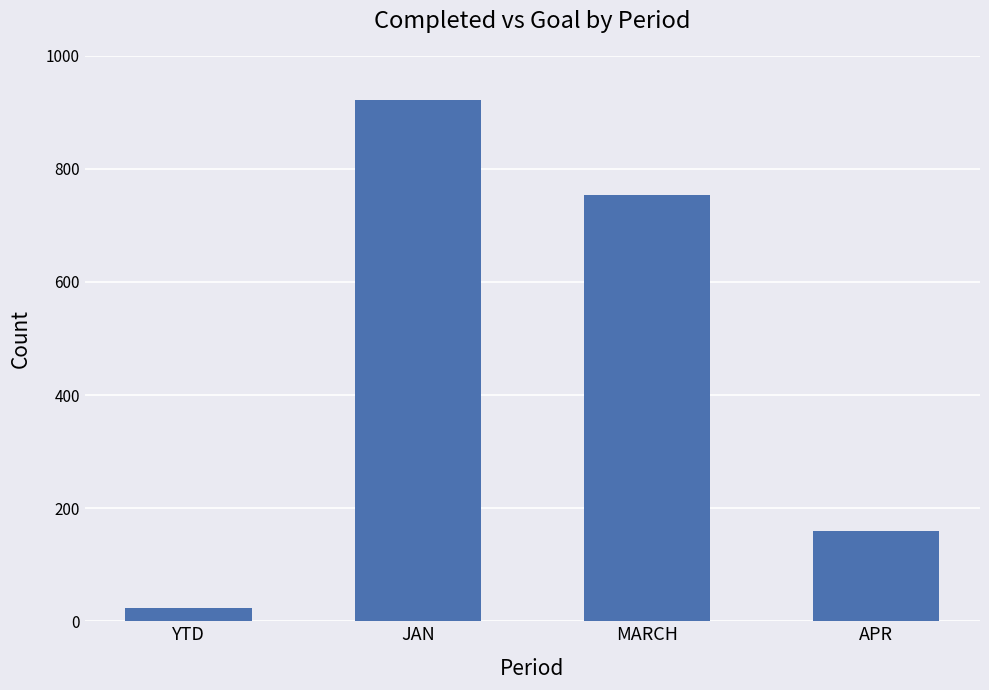

Reading left to right, list all the values displayed in this chart.

YTD=23	JAN=921	MARCH=753	APR=159